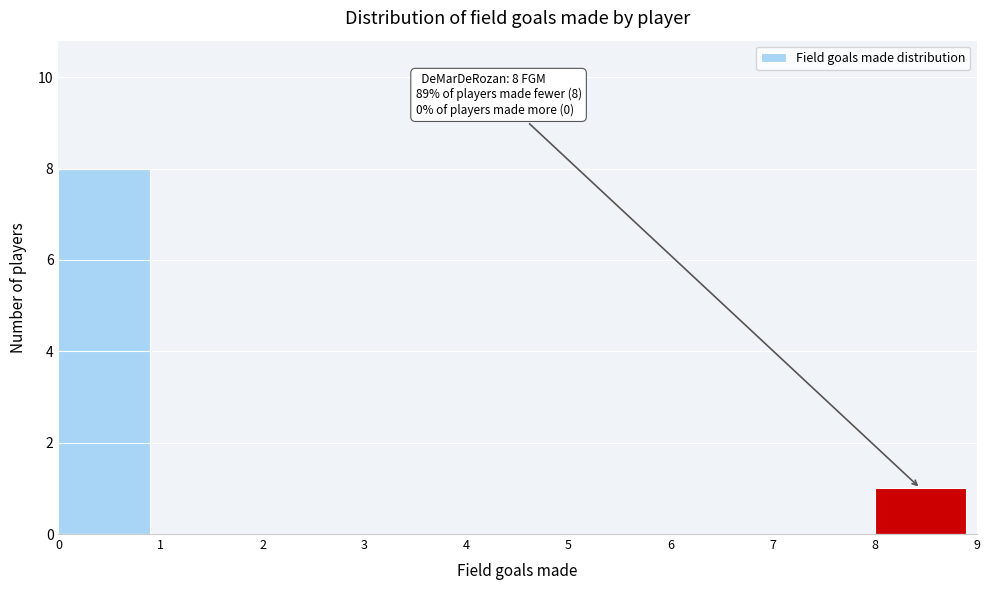

Over which range of the x-axis is the bar tallest?

0 to 1